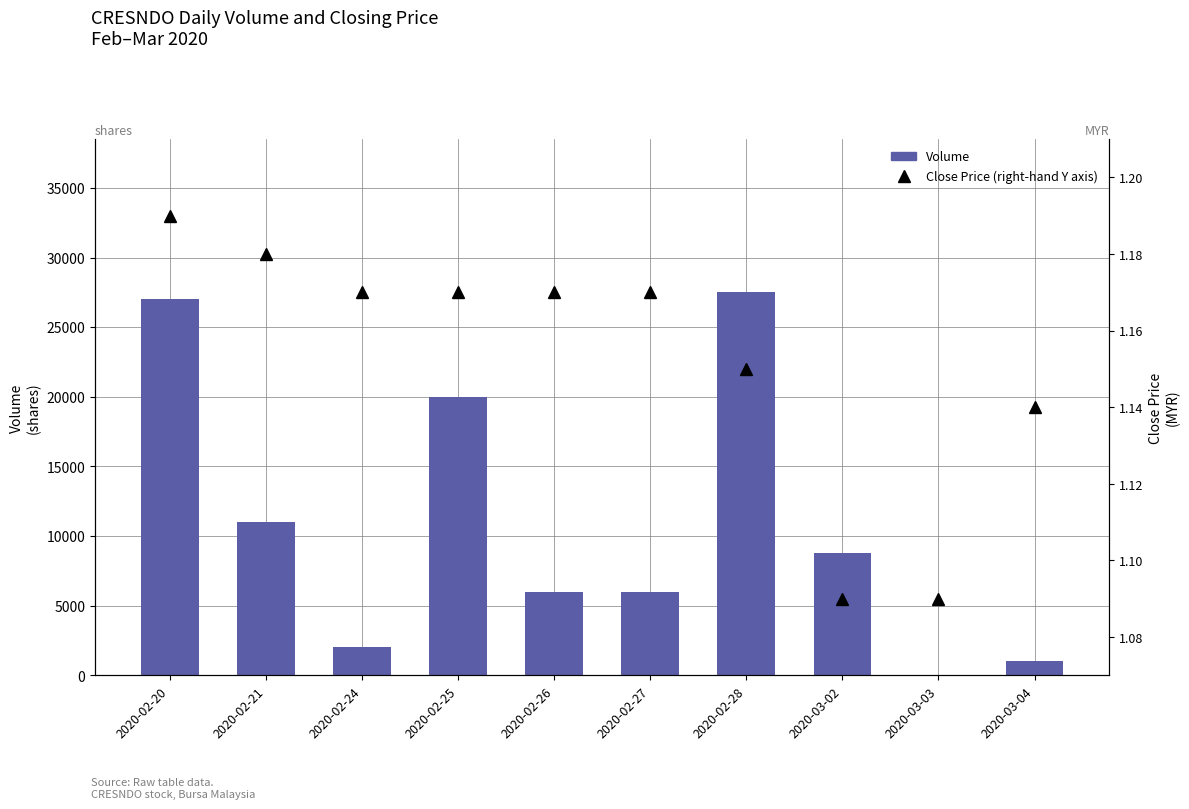

What is the approximate value of Close Price (right-hand Y axis) at 2020-03-02?

1.1